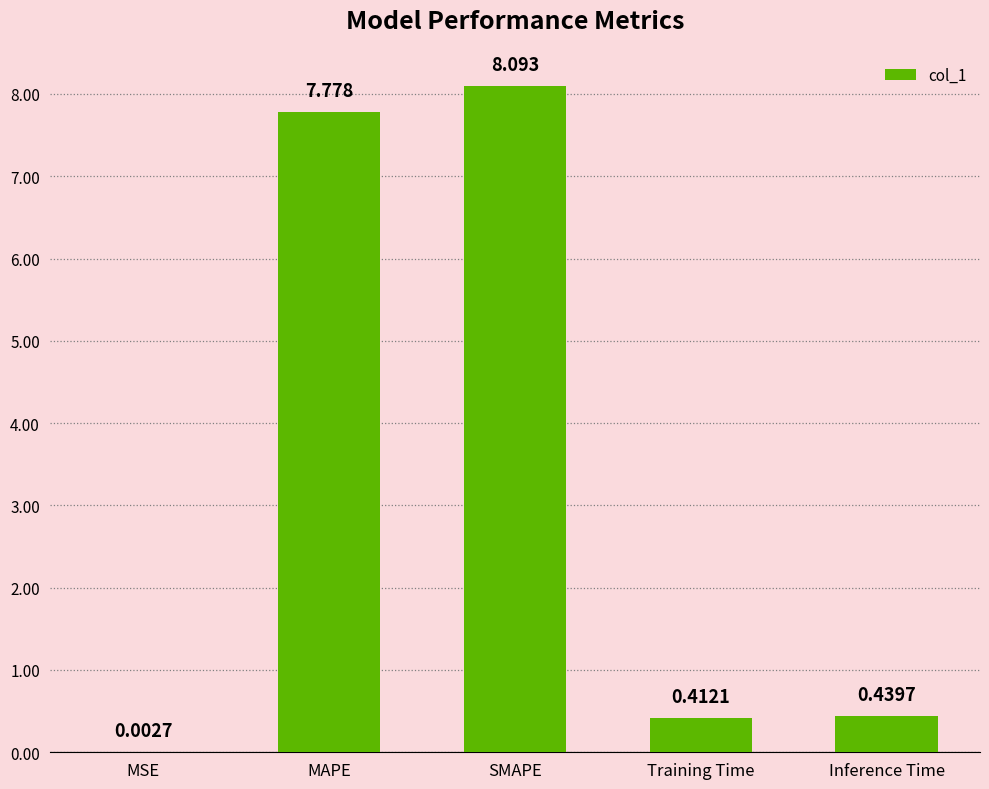

Which category has the highest value across all series?

SMAPE